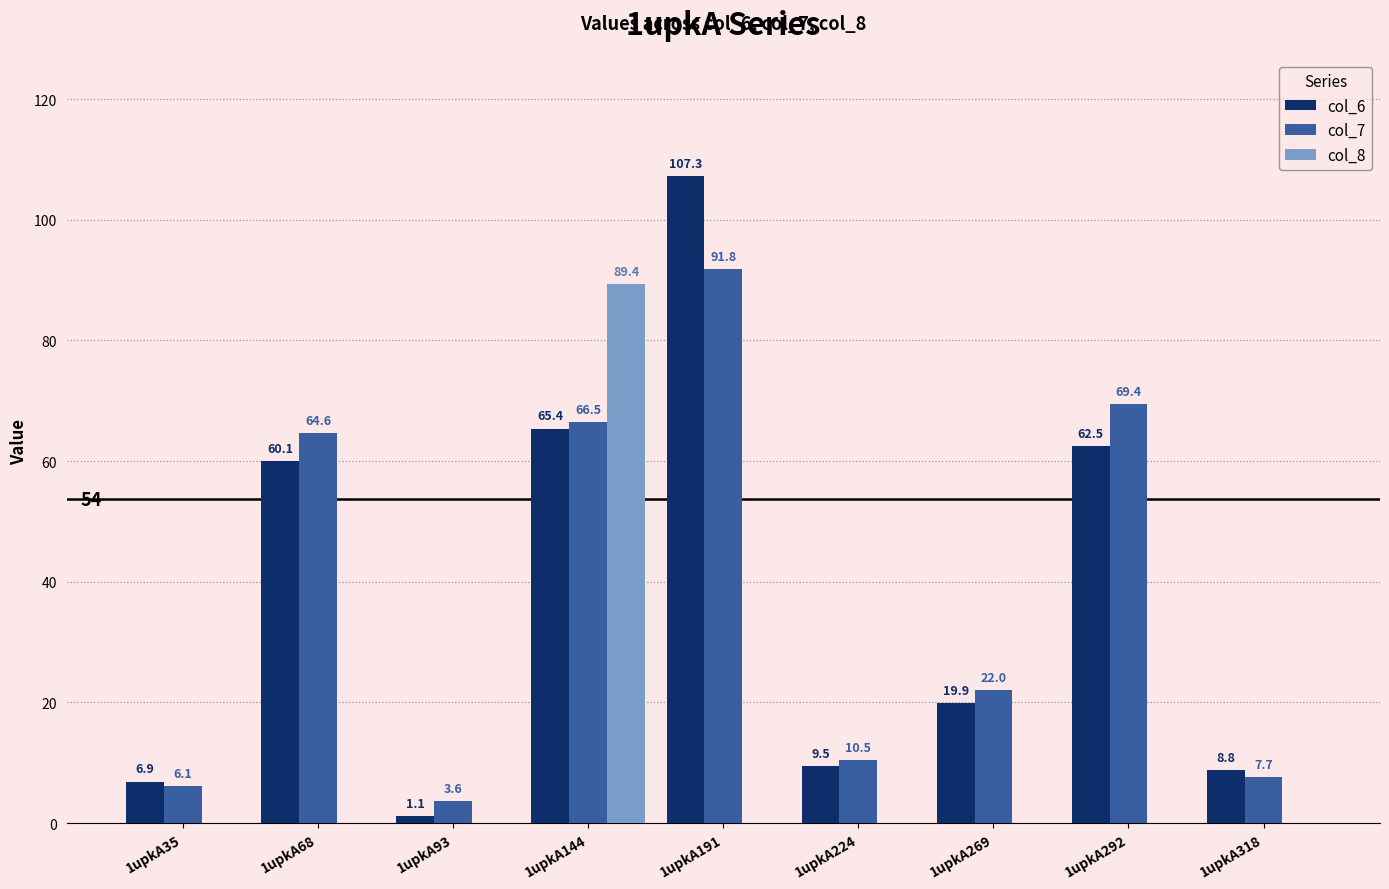

What is the maximum value shown in the chart?

107.3